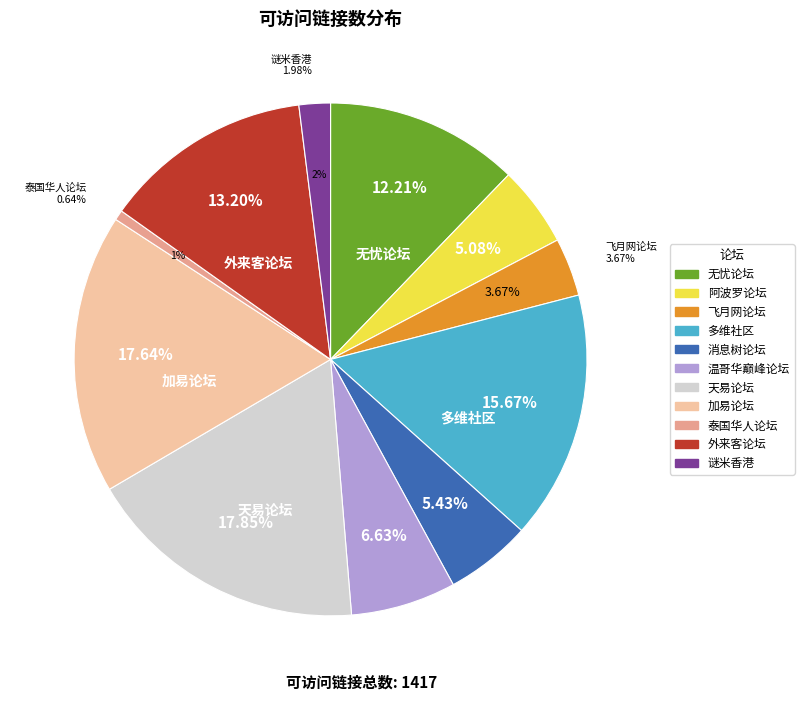

Which slice is the smallest?

泰国华人论坛